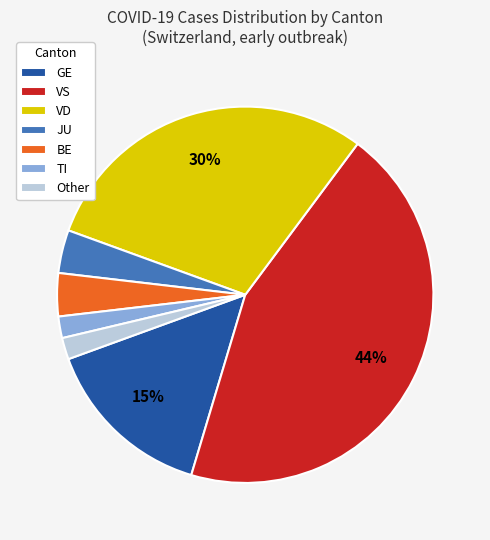

Count the number of slices in the pie.

7